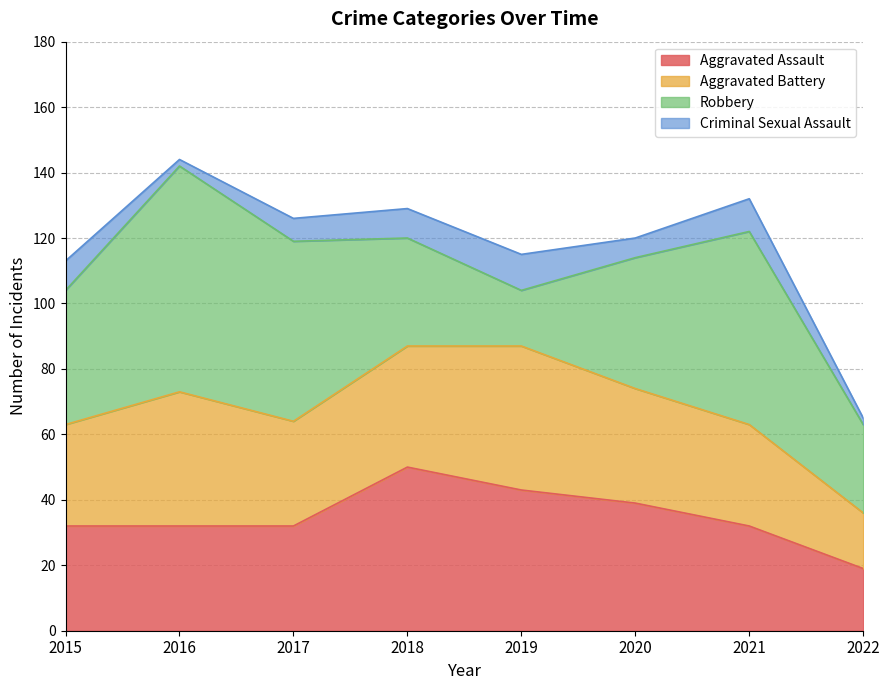

Which category has the lowest value across all series?

2016